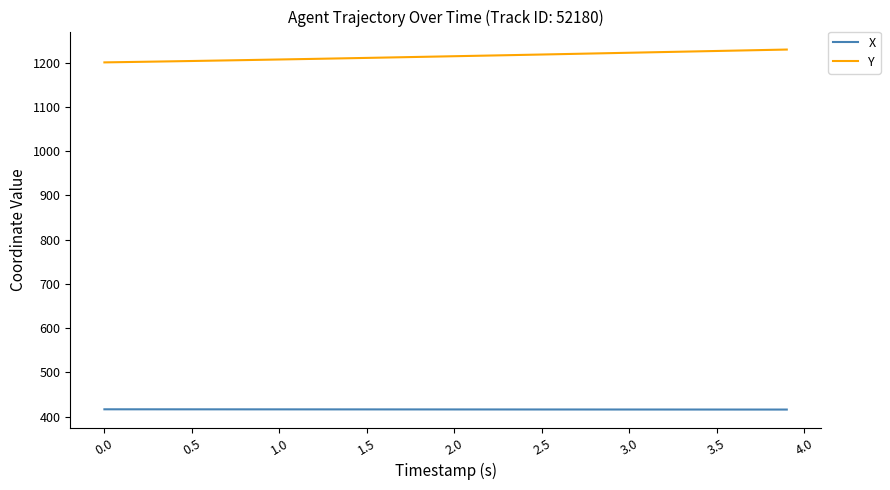

True or false: X and Y intersect in this chart.

False